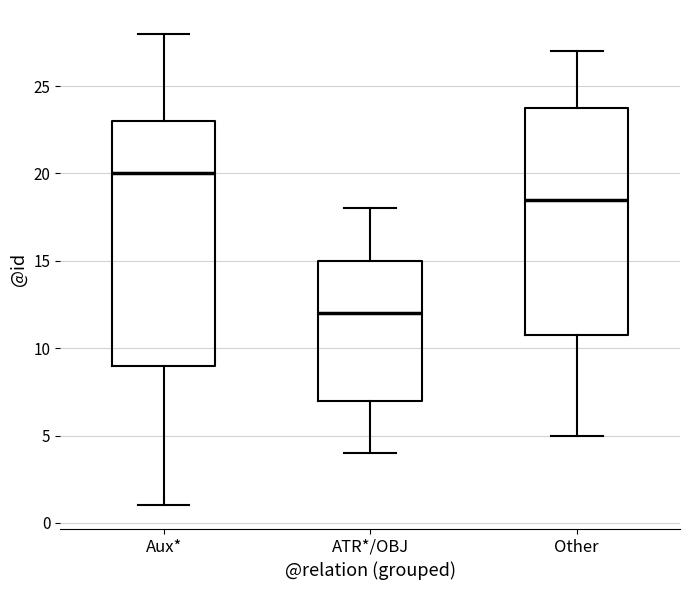

Reading left to right, transcribe this box plot: for each box, give where its median line is, the range the box spans, and where its two whiskers end, as read against the y-axis. The values are not printed on the chart, so give them approximately, as read against the axis.

Aux*: median 20.0, box 9.0 to 23.0, whiskers 1.0 to 28.0
ATR*/OBJ: median 12.0, box 7.0 to 15.0, whiskers 4.0 to 18.0
Other: median 18.5, box 11.0 to 24.0, whiskers 5.0 to 27.0